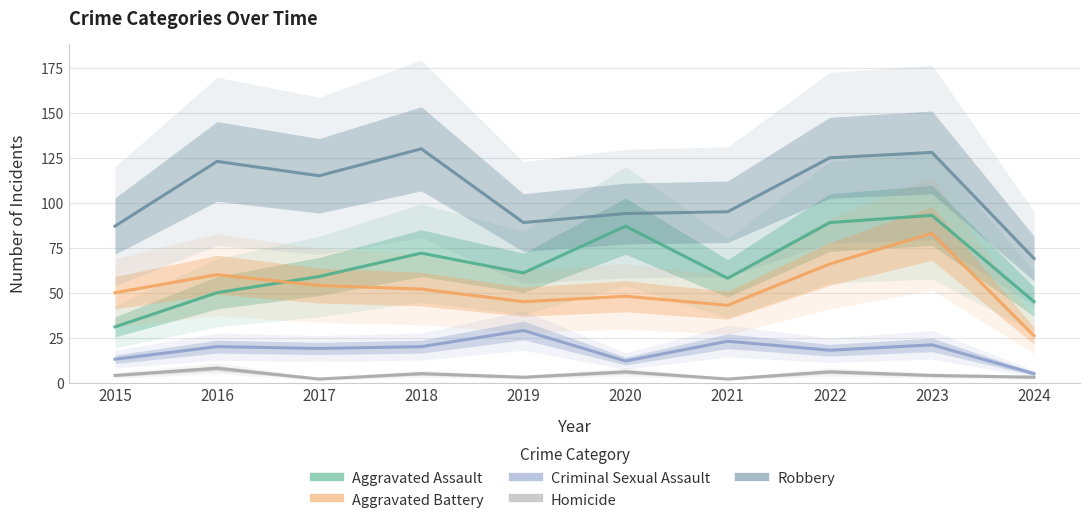

In Aggravated Assault, how many points are lower than both neighbors (excluding endpoints)?

2